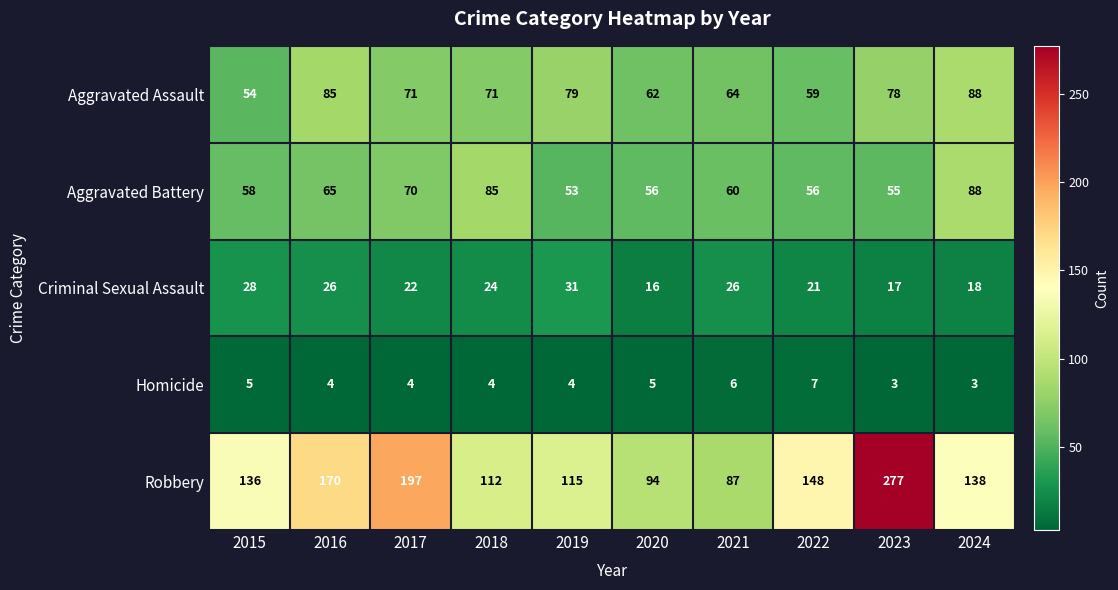

Which series has the widest spread of values?

Robbery